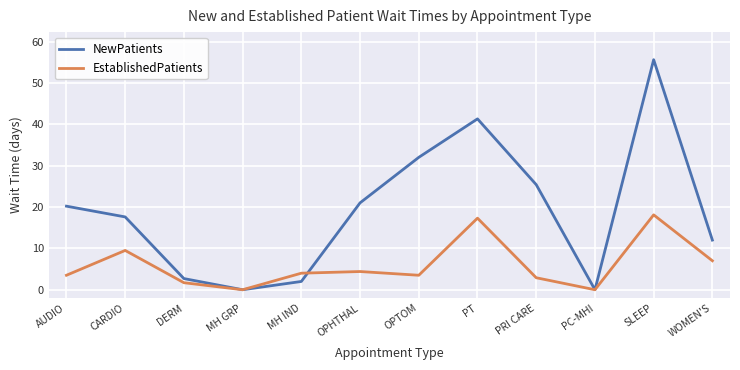

What is the sum of all EstablishedPatients values?

71.9